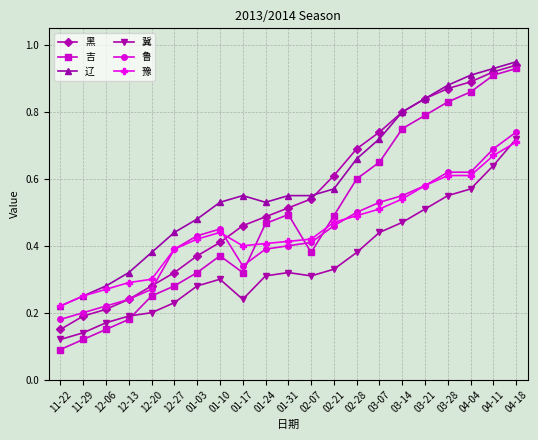

What are all the series names shown in the legend?

黑, 吉, 辽, 冀, 鲁, 豫